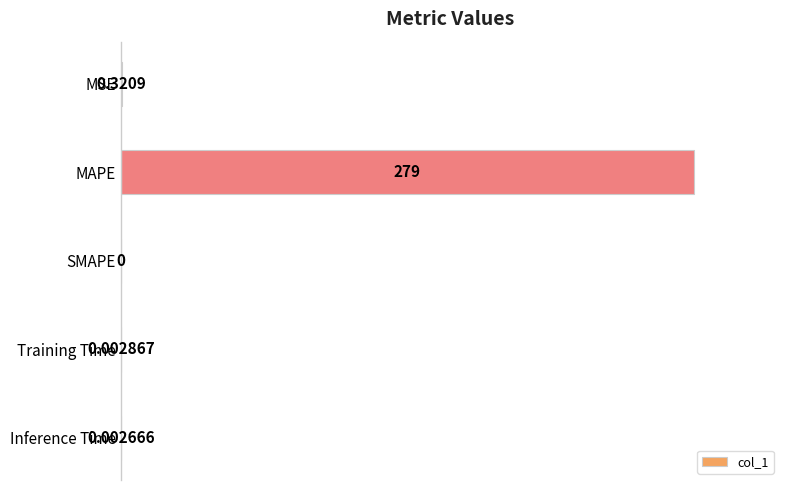

Are the bars horizontal?

Yes